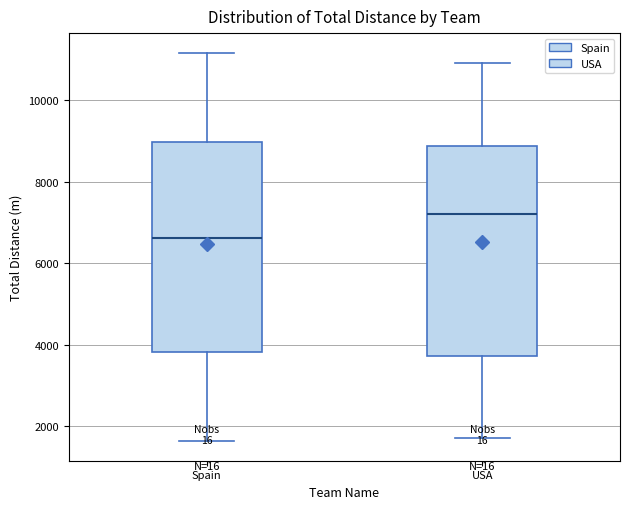

Reading left to right, read every box against the y-axis: the position of its median line, the range the box covers, and the ends of its whiskers. The values are not printed on the chart, so give them approximately, as read against the axis.

Spain: median 6600, box 3800 to 9000, whiskers 1600 to 11200
USA: median 7200, box 3800 to 8800, whiskers 1800 to 11000